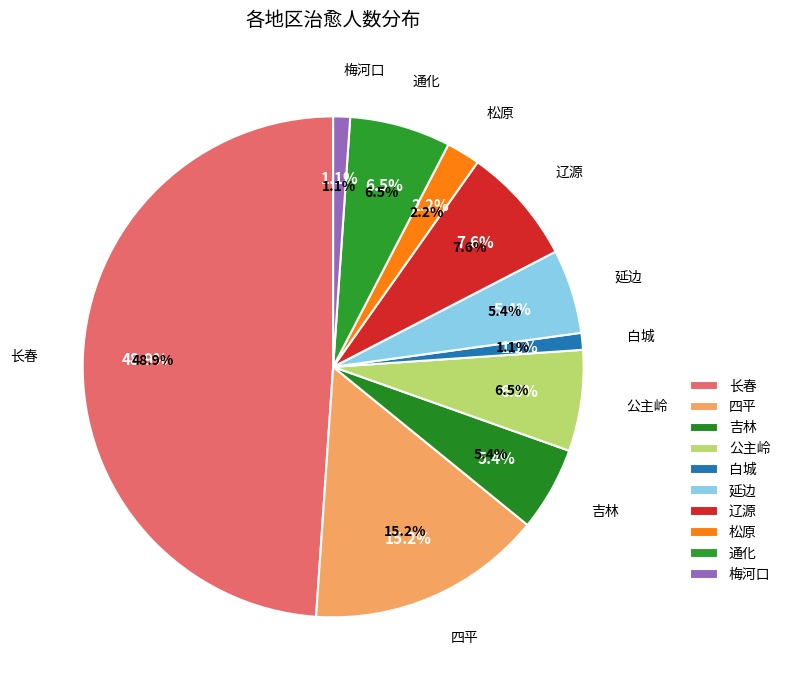

The 松原 slice represents 1% of the pie. True or false?

False